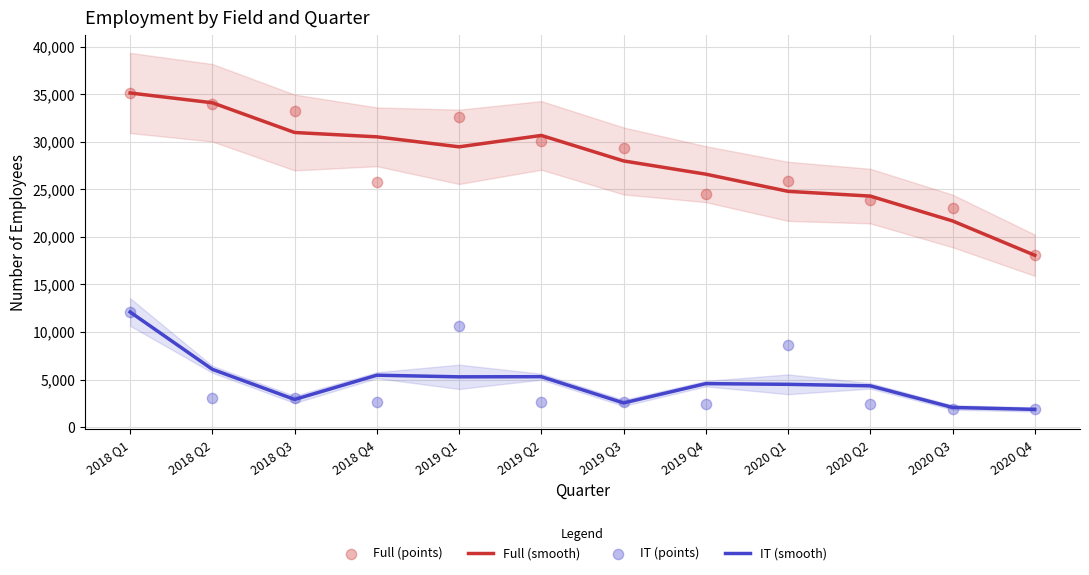

Which series has the widest spread of Y values?

Full (smooth)